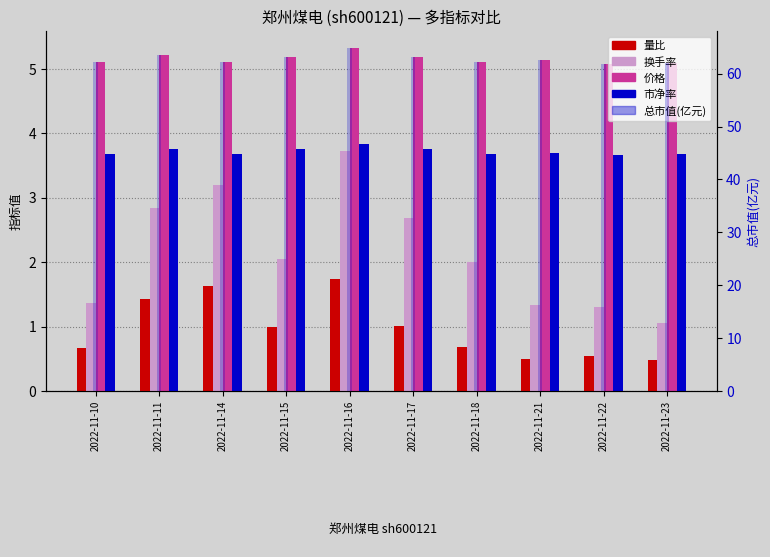

What are all the series names shown in the legend?

量比, 换手率, 价格, 市净率, 总市值(亿元)